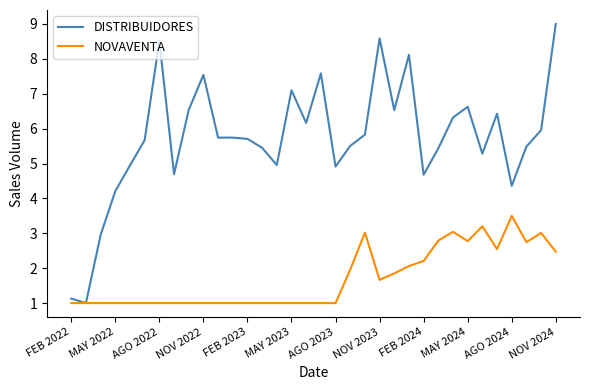

In DISTRIBUIDORES, how many points are lower than both neighbors (excluding endpoints)?

9